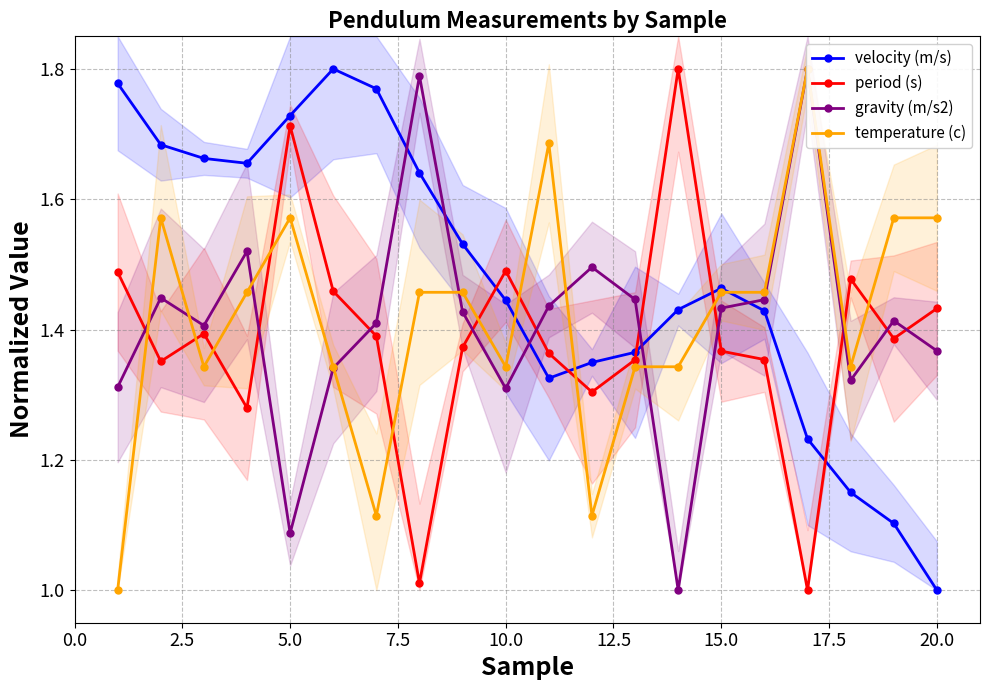

Between 19 and 5.0, which is larger?

5.0